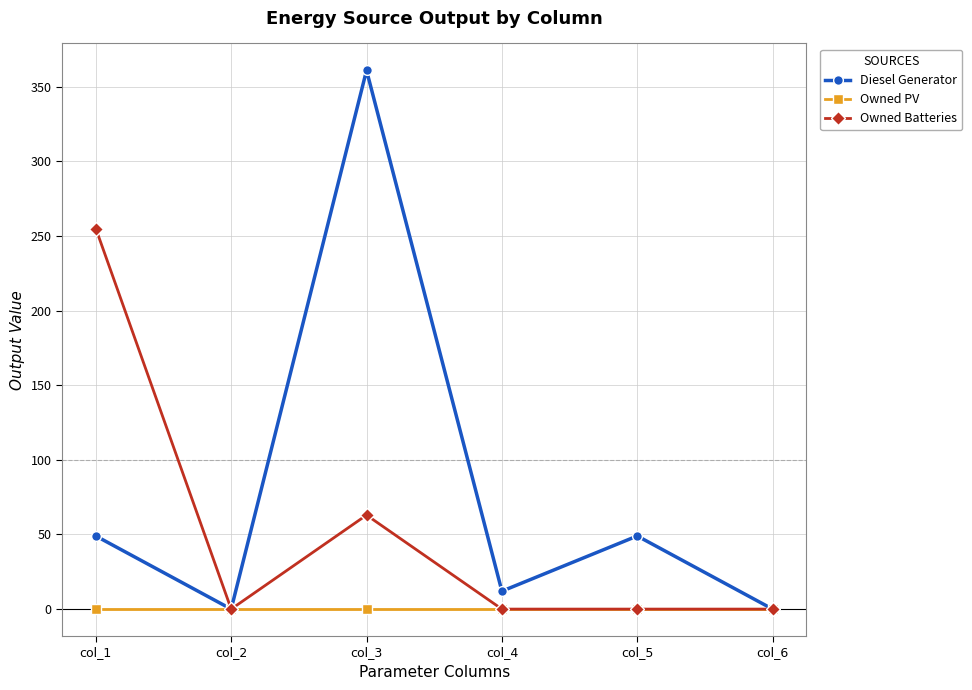

How many data points in Diesel Generator are above 49?

3